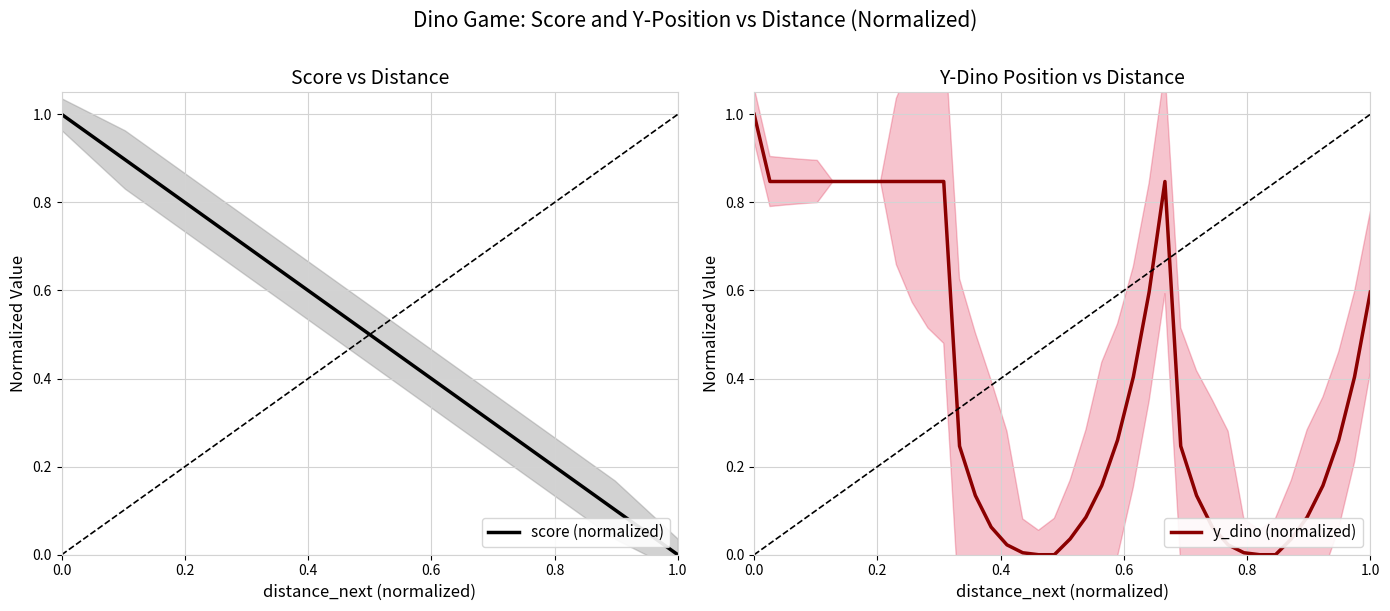

In y_dino (normalized), how many points are higher than both neighbors (excluding endpoints)?

1